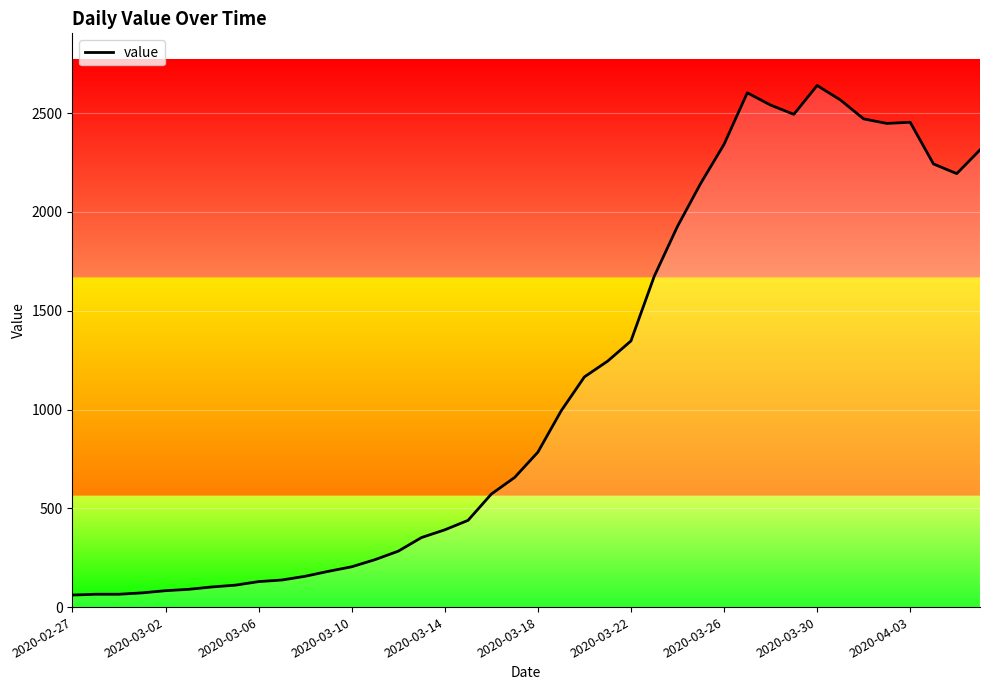

How many lines are shown in the chart?

1